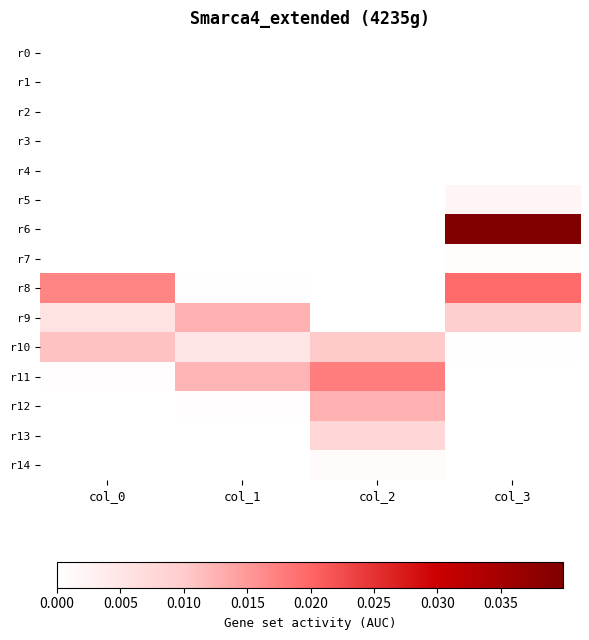

Which series changed the most between col_2 and col_3?

r6